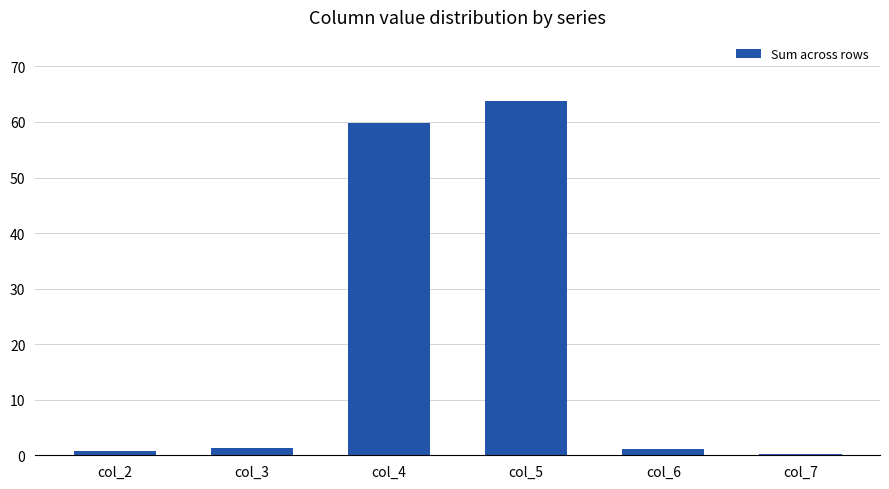

Which label corresponds to the largest value in the chart?

col_5